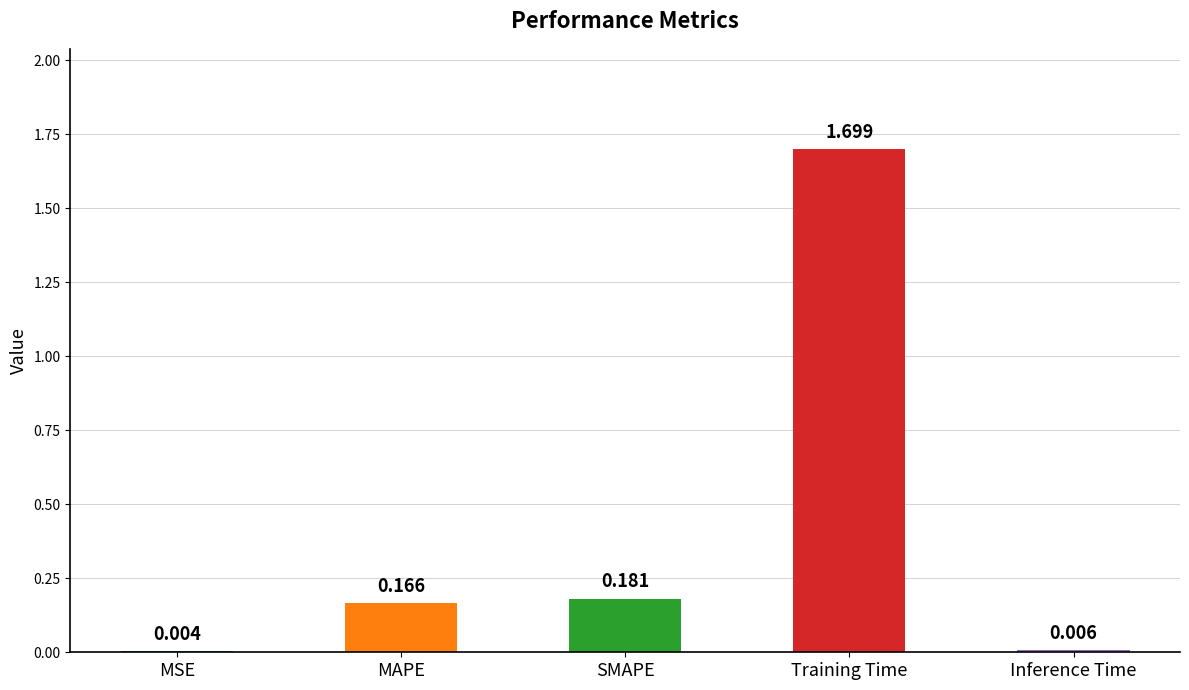

At which label is the value closest to 0?

MSE